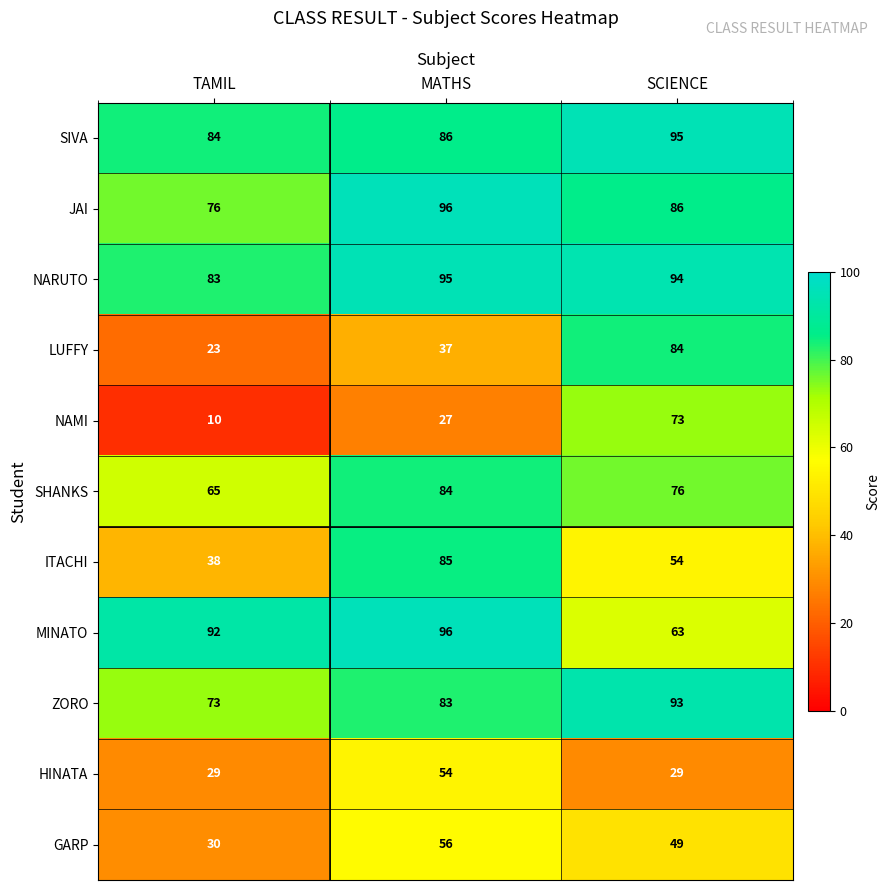

What is the sum of all NARUTO values?

272